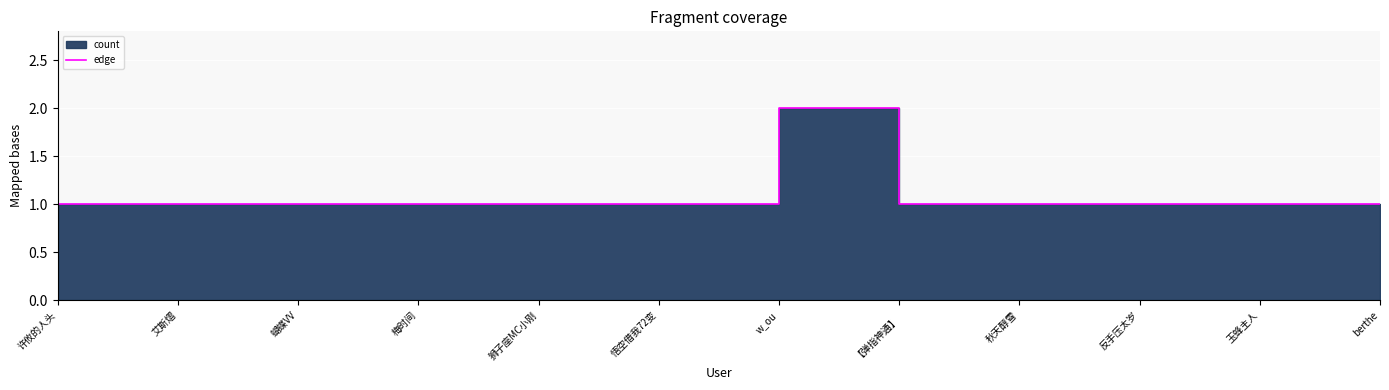

List the labels in order of value, largest first.

w_ou, 许攸的人头, 艾斯熠, 蝴蝶VV, 梅时间, 狮子座MC小刚, 悟空借我72变, 【弹指神通】, 秋天醇雪, 反手压太岁, 玉蜂主人, berthe